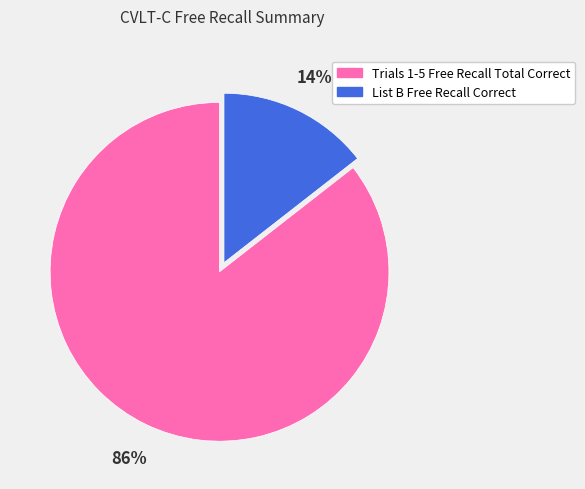

Rank the categories by value from lowest to highest.

List B Free Recall Correct, Trials 1-5 Free Recall Total Correct